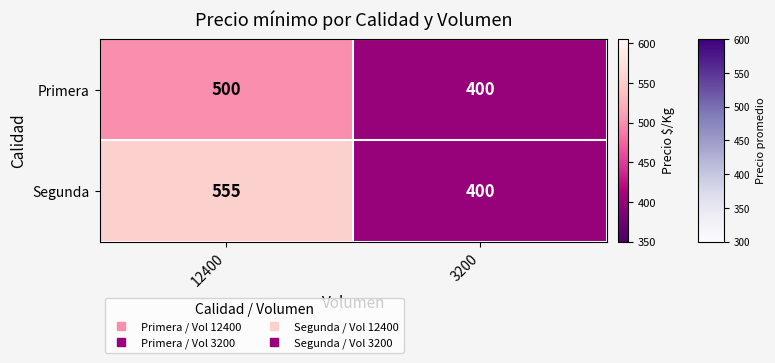

What is the difference between the maximum and minimum values in the Primera series?

100